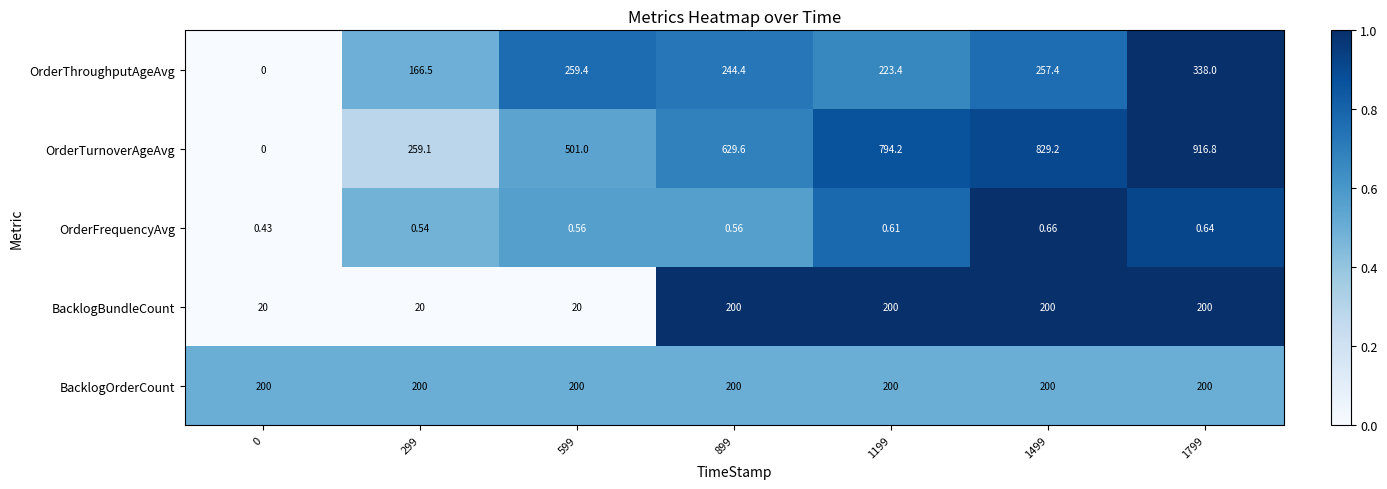

Which series changed the most between 599 and 899?

BacklogBundleCount